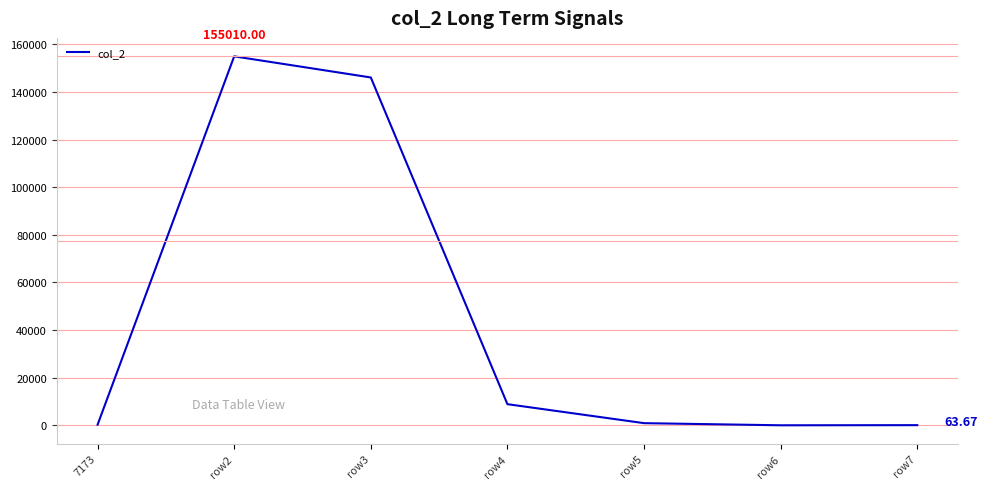

At which category does the data reach its first local peak?

row2